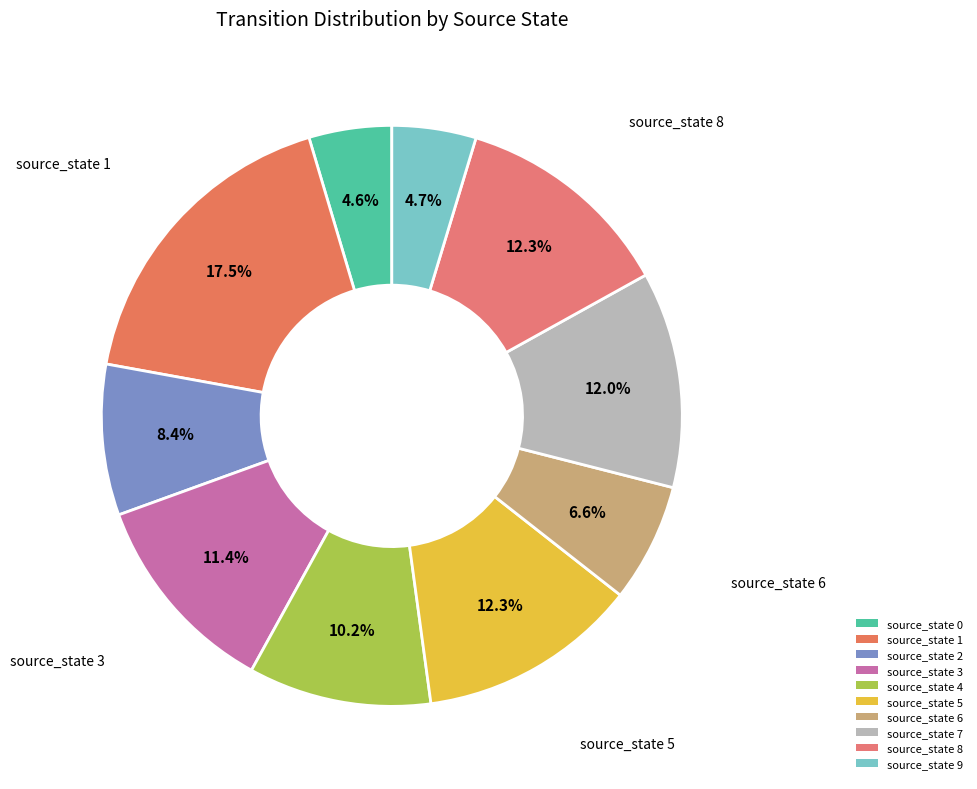

True or false: source_state 4 accounts for 24% of the total.

False